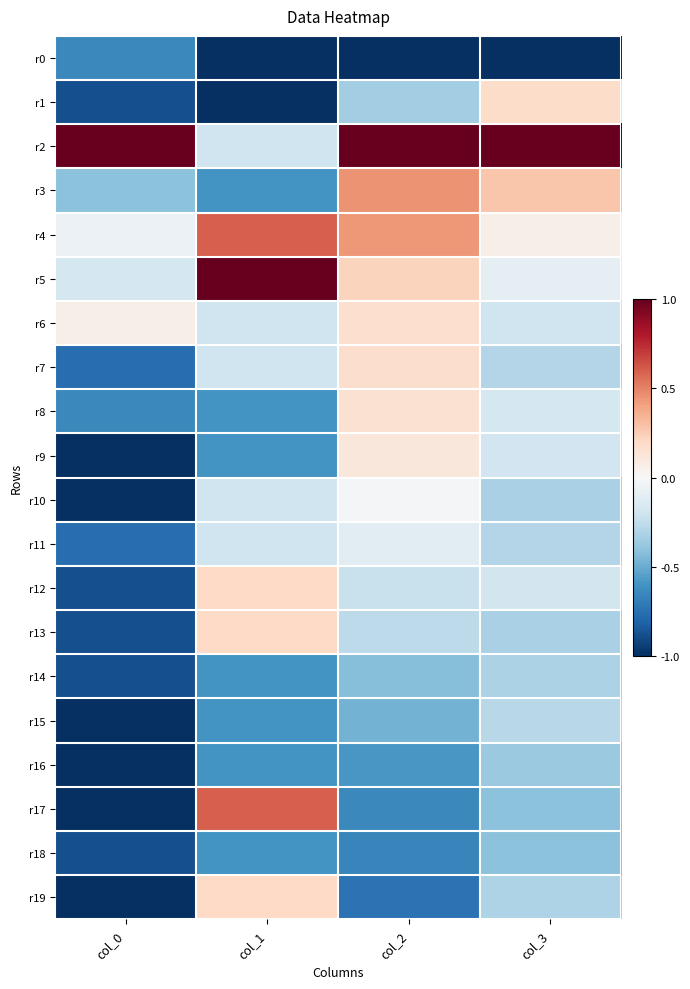

At col_1, list the series in order from largest to smallest.

r5, r4, r17, r12, r13, r19, r2, r6, r7, r10, r11, r3, r8, r9, r14, r15, r16, r18, r0, r1